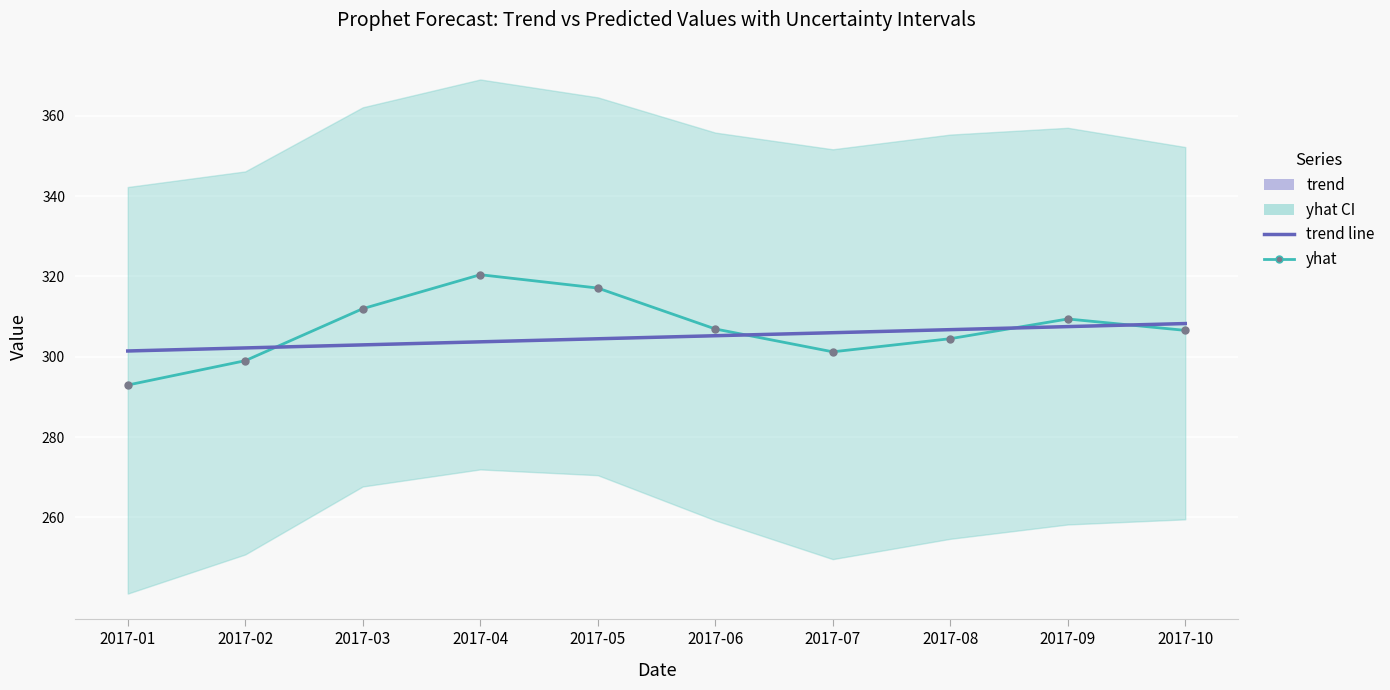

True or false: trend has more than 0 points higher than both neighbors.

False